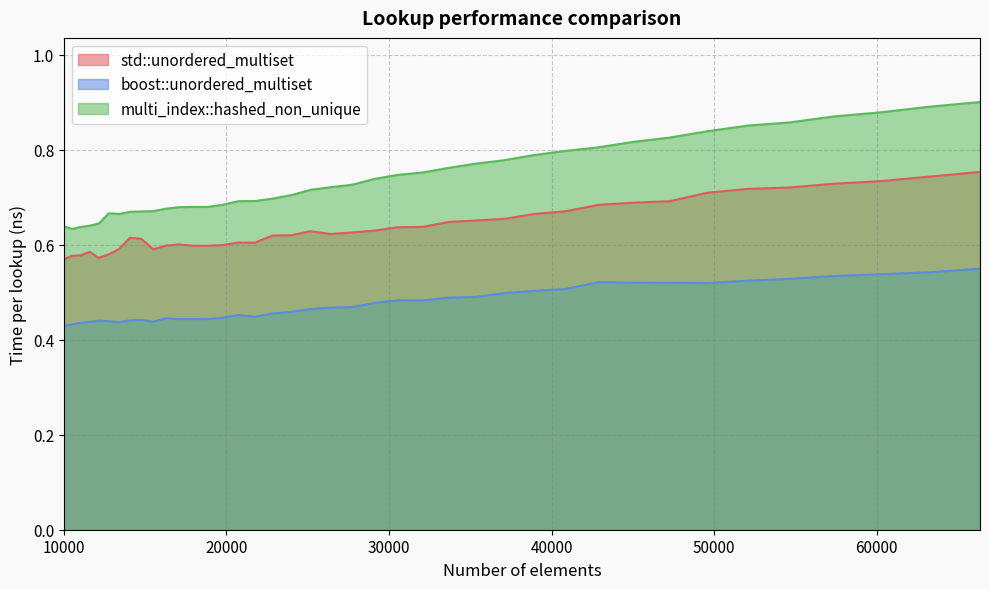

True or false: multi_index::hashed_non_unique has a value of 0.6 at 10000.

True